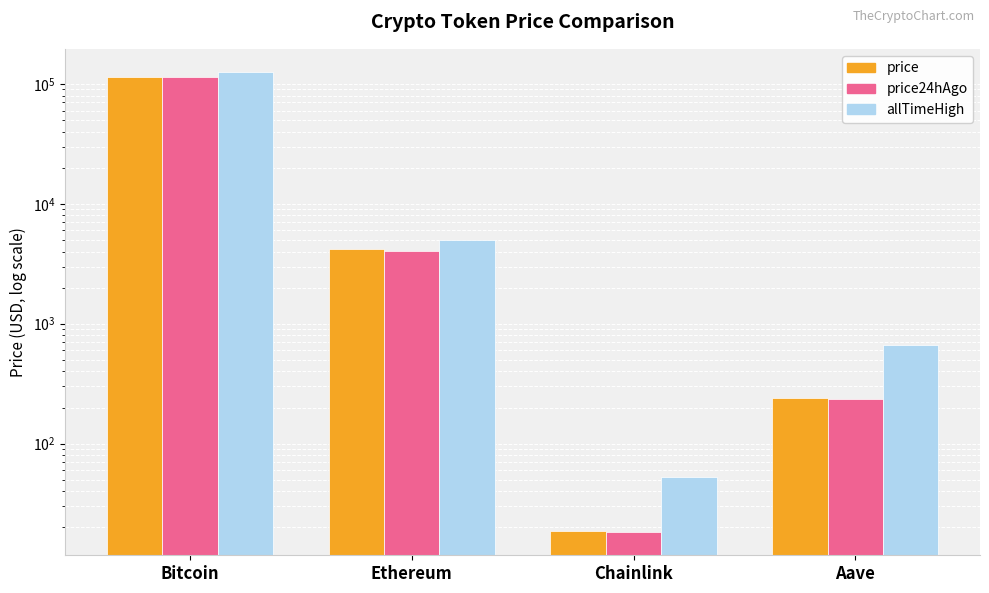

Which series has the widest spread of values?

allTimeHigh